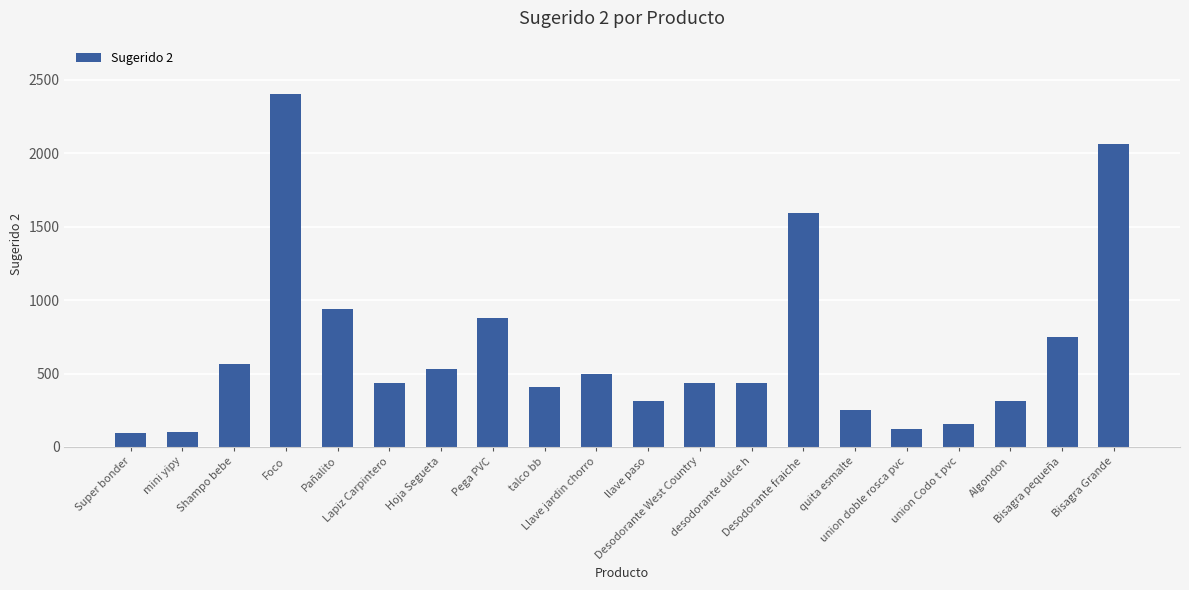

Which has a higher value, Desodorante fraiche or Pañalito?

Desodorante fraiche